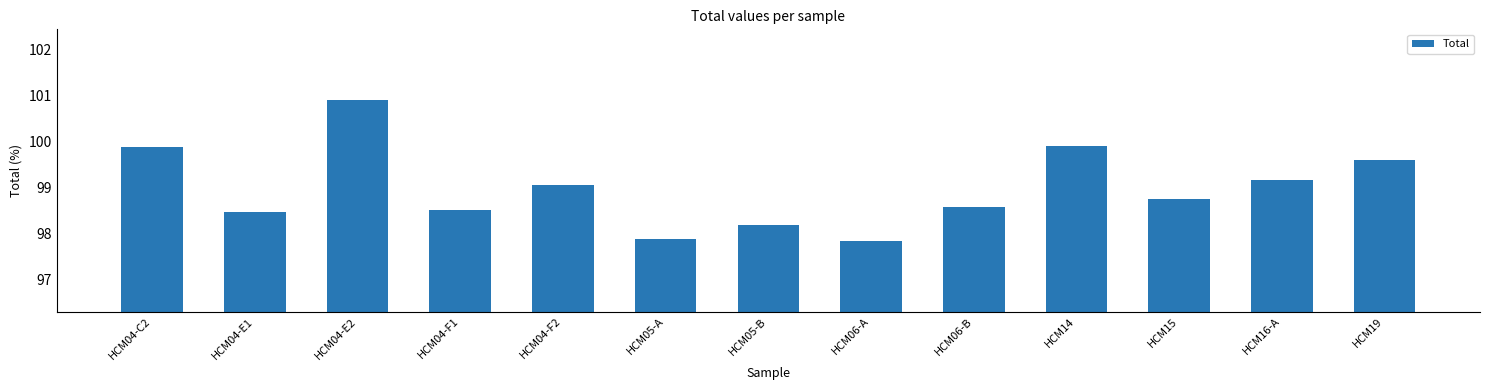

Reading left to right, transcribe all the data shown in this chart.

99.9	98.5	100.9	98.5	99.0	97.9	98.2	97.8	98.6	99.9	98.8	99.2	99.6